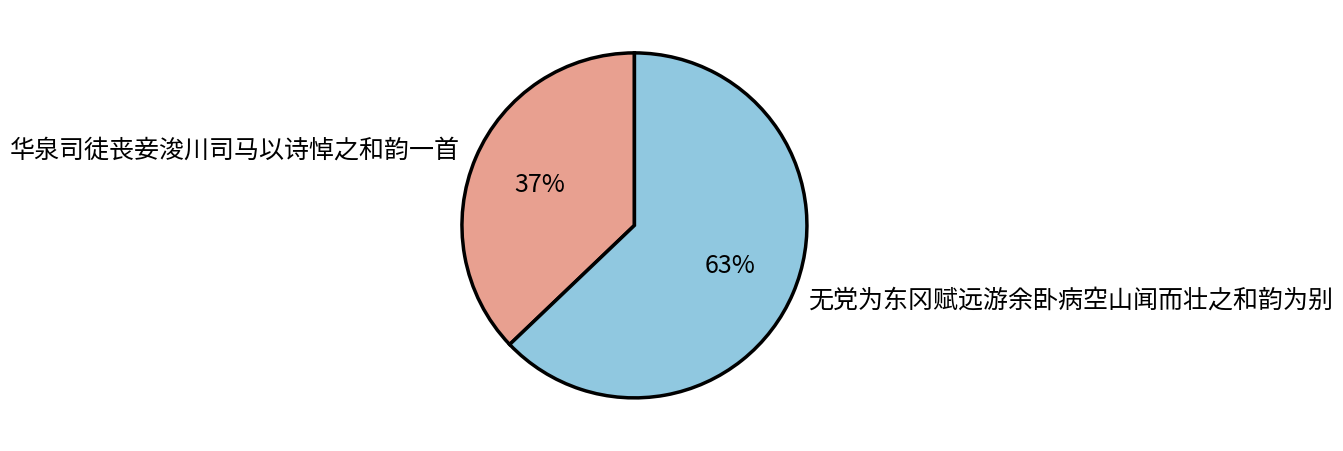

To the nearest percent, what portion does 无党为东冈赋远游余卧病空山闻而壮之和韵为别 represent?

63%